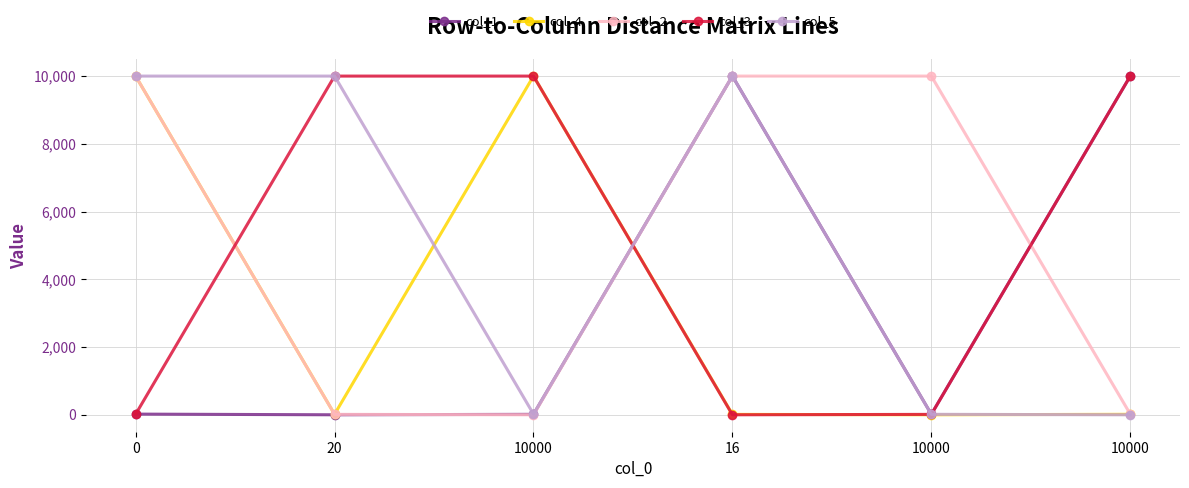

What is the greatest value displayed?

10000